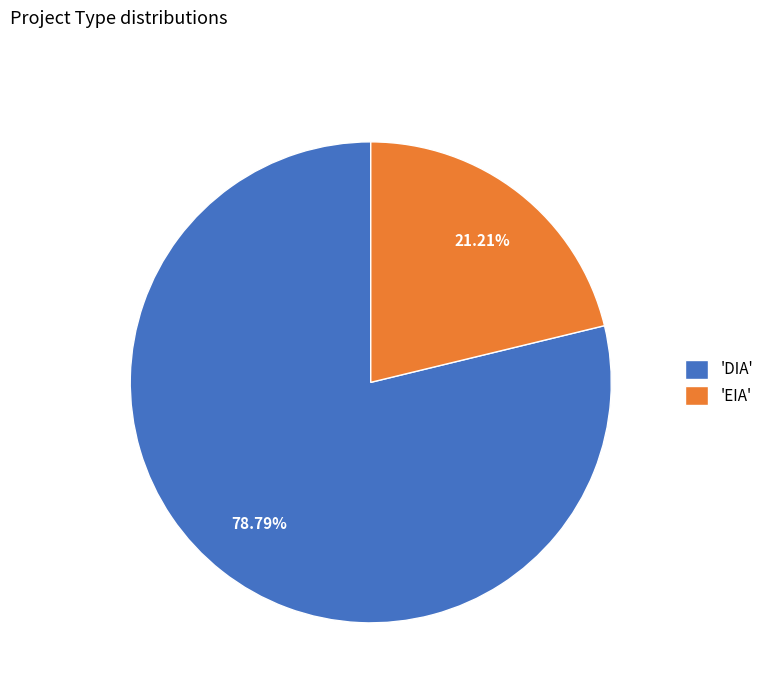

Which category accounts for the majority?

'DIA'